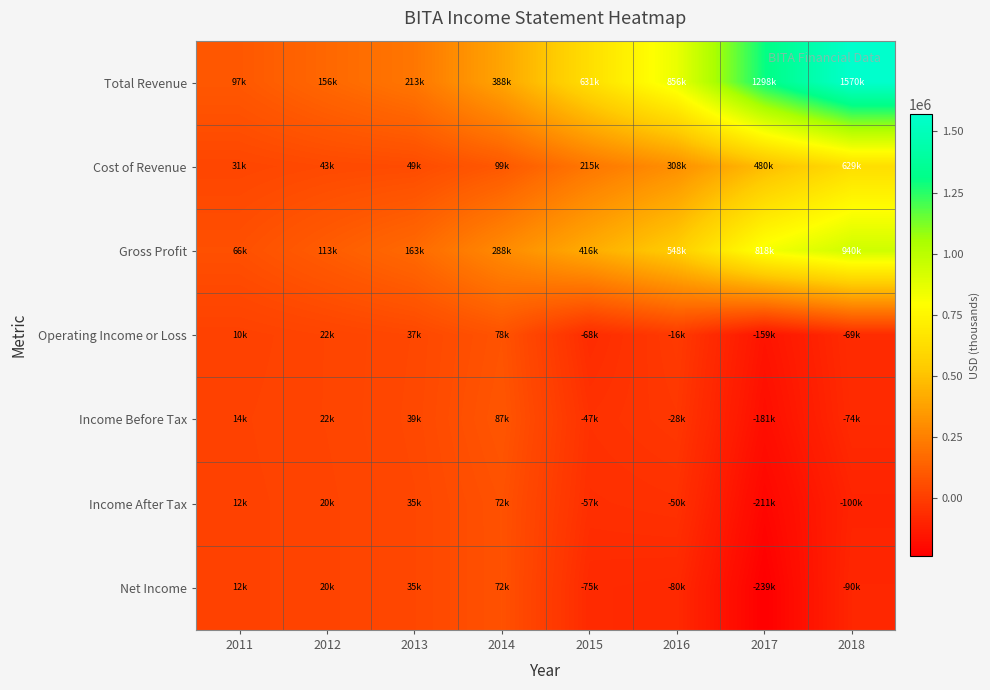

Reading left to right, transcribe all the data shown in this chart.

Total Revenue: 2011=97400	2012=156900	2013=213600	2014=388500	2015=631400	2016=856800	2017=1298800	2018=1570100
Cost of Revenue: 2011=31100	2012=43400	2013=49700	2014=99700	2015=215300	2016=308400	2017=480100	2018=629900
Gross Profit: 2011=66300	2012=113500	2013=163900	2014=288800	2015=416100	2016=548400	2017=818700	2018=940200
Operating Income or Loss: 2011=10400	2012=22800	2013=37100	2014=78300	2015=-68600	2016=-16200	2017=-159800	2018=-69100
Income Before Tax: 2011=14100	2012=22900	2013=39100	2014=87100	2015=-47600	2016=-28300	2017=-181500	2018=-74700
Income After Tax: 2011=12700	2012=20100	2013=35800	2014=72700	2015=-57200	2016=-50200	2017=-211800	2018=-100800
Net Income: 2011=12700	2012=20100	2013=35800	2014=72100	2015=-75200	2016=-80300	2017=-239100	2018=-90300